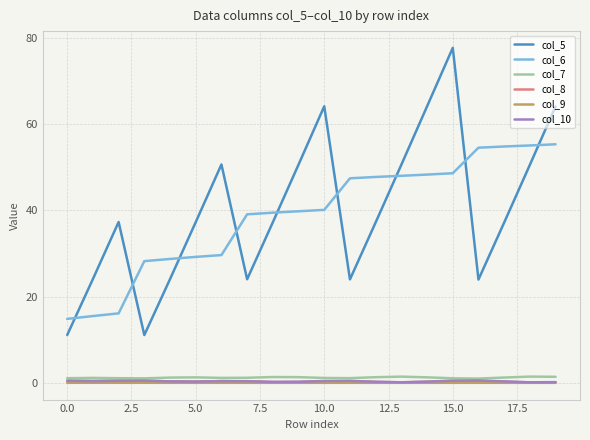

Which series has the largest range (max minus min)?

col_5